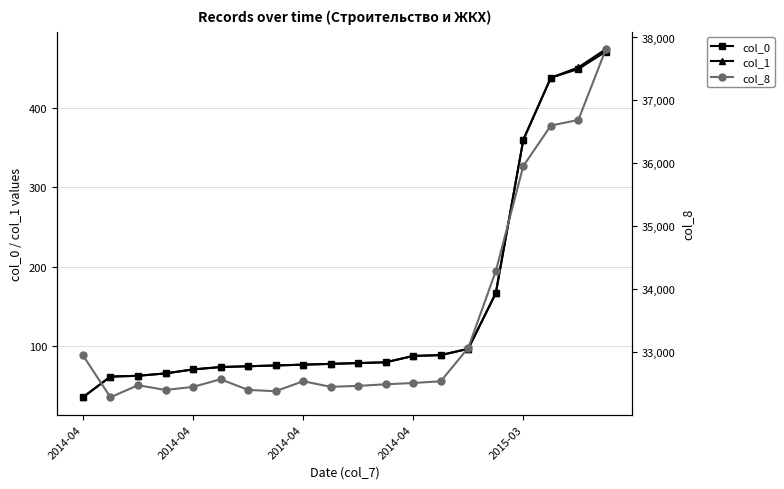

The col_0 series shows 88 at 2014-04. True or false?

True